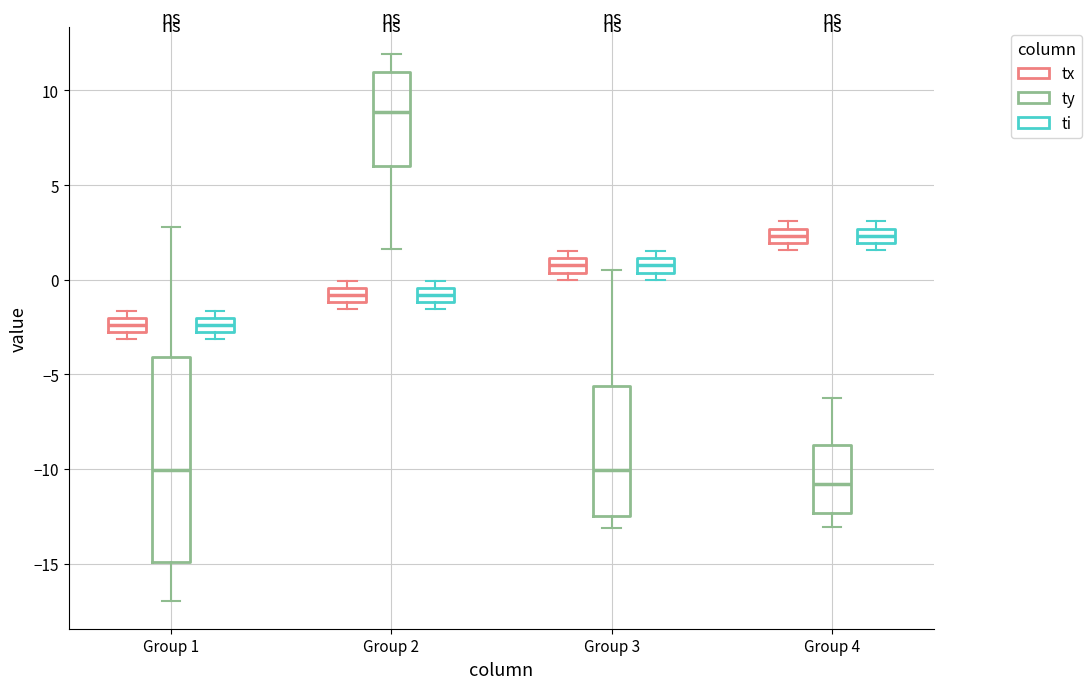

Comparing the boxes themselves (not the whiskers), which one is the tallest?

Group 1 (ty)